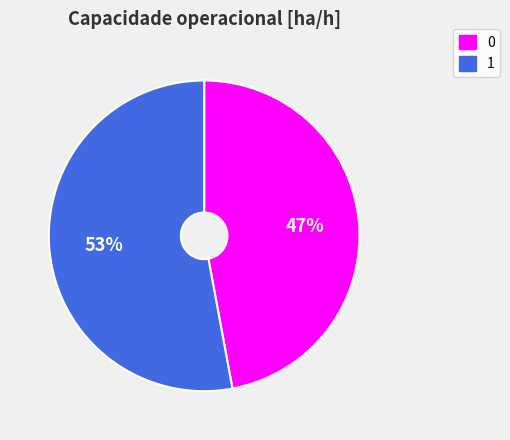

To the nearest percent, what is the combined percentage of 1 and 0?

100%